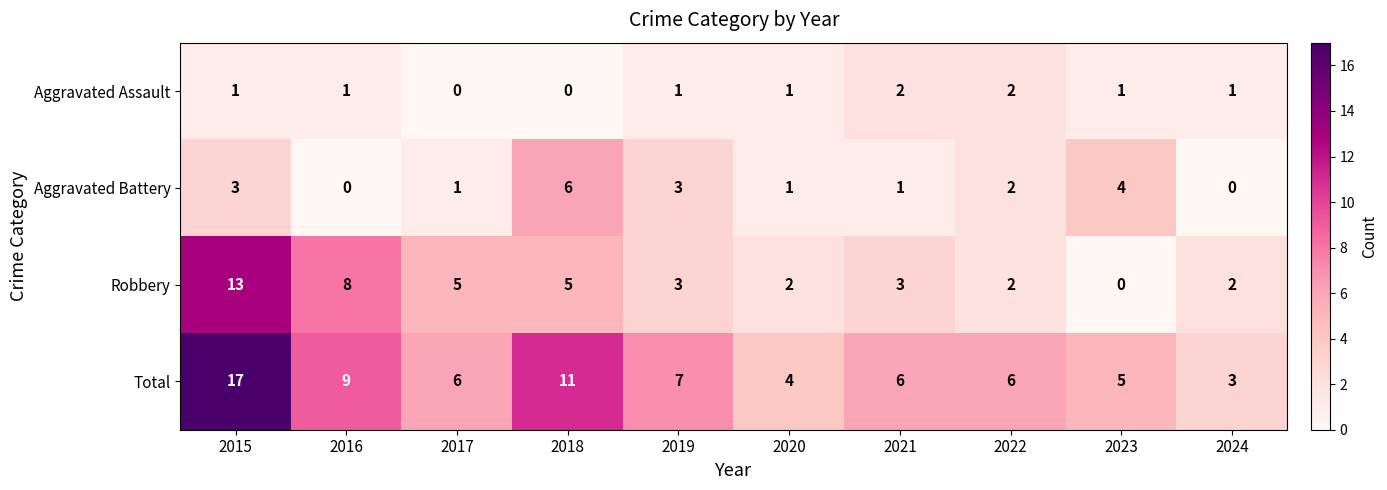

Count the number of data series in this chart.

4